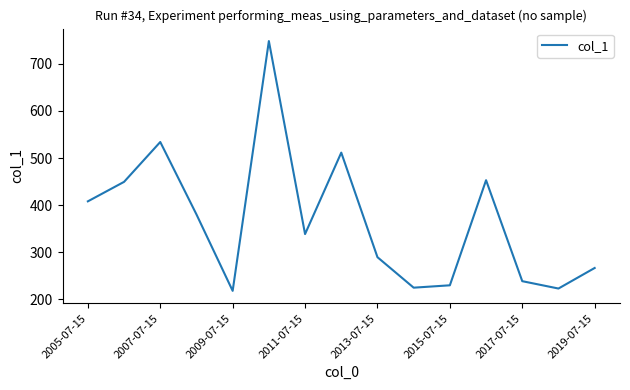

How many lines are shown in the chart?

1